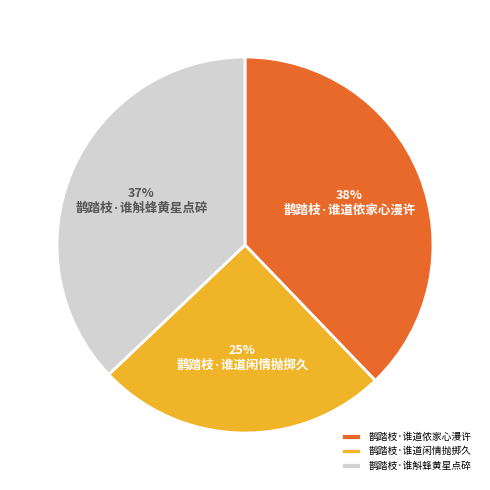

What is the largest slice in the pie chart?

鹊踏枝·谁道侬家心漫许